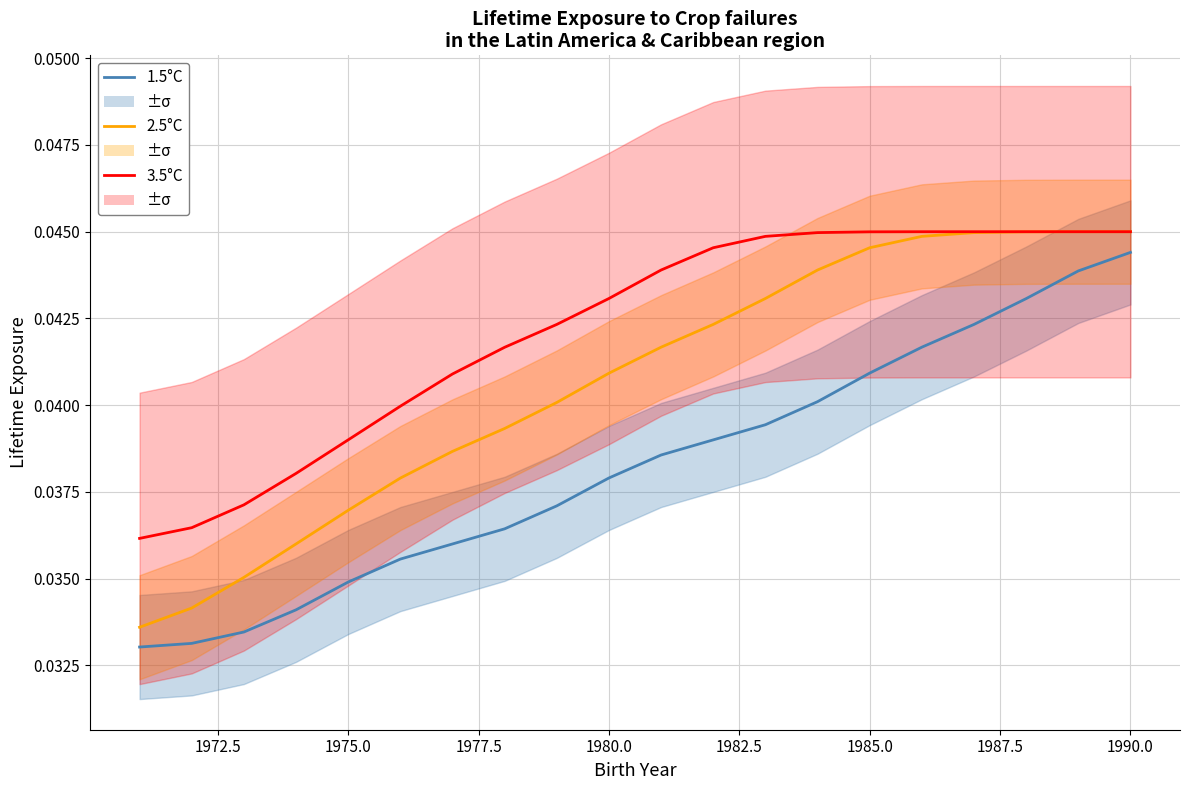

Does the chart display data point markers on the line(s)?

No